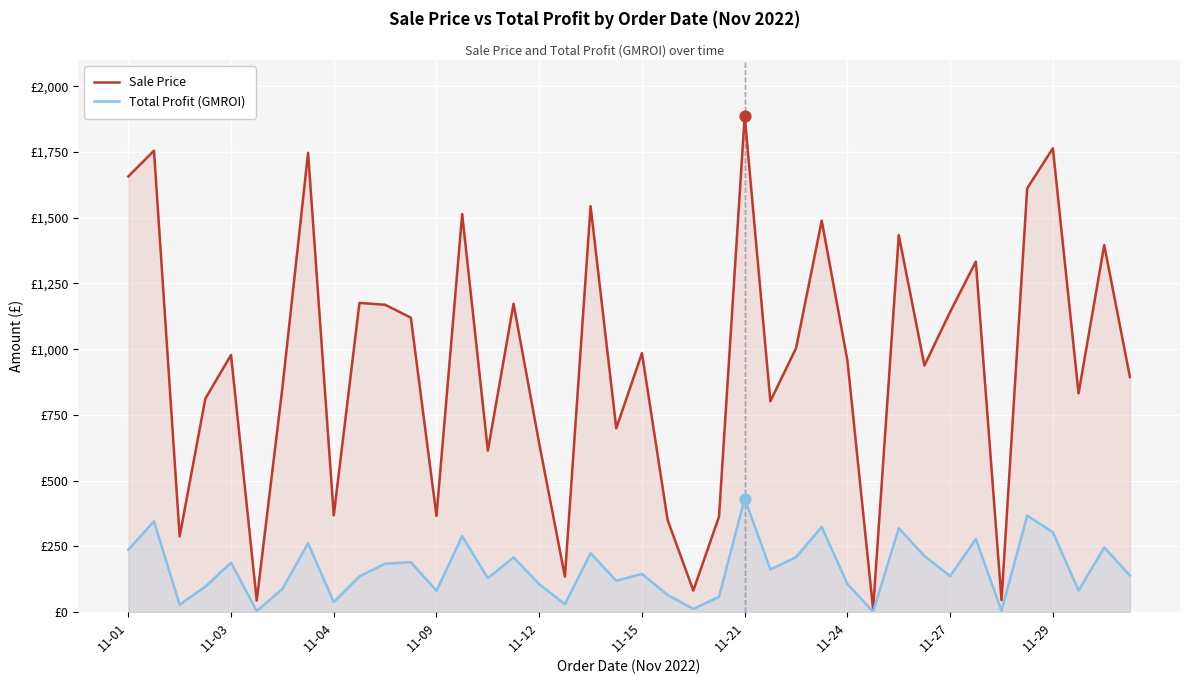

At how many categories does at least one series exceed 1653?

5